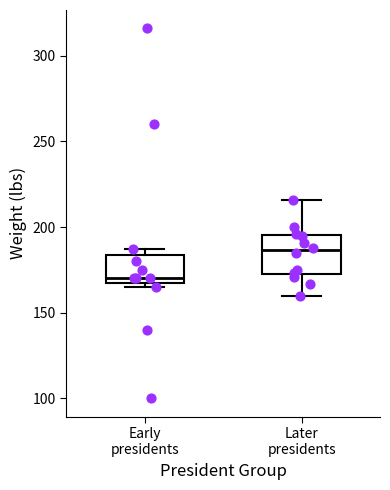

Where is the upper edge of the box for Early presidents on the y-axis? The values are not printed on the chart, so give them approximately, as read against the axis.

185